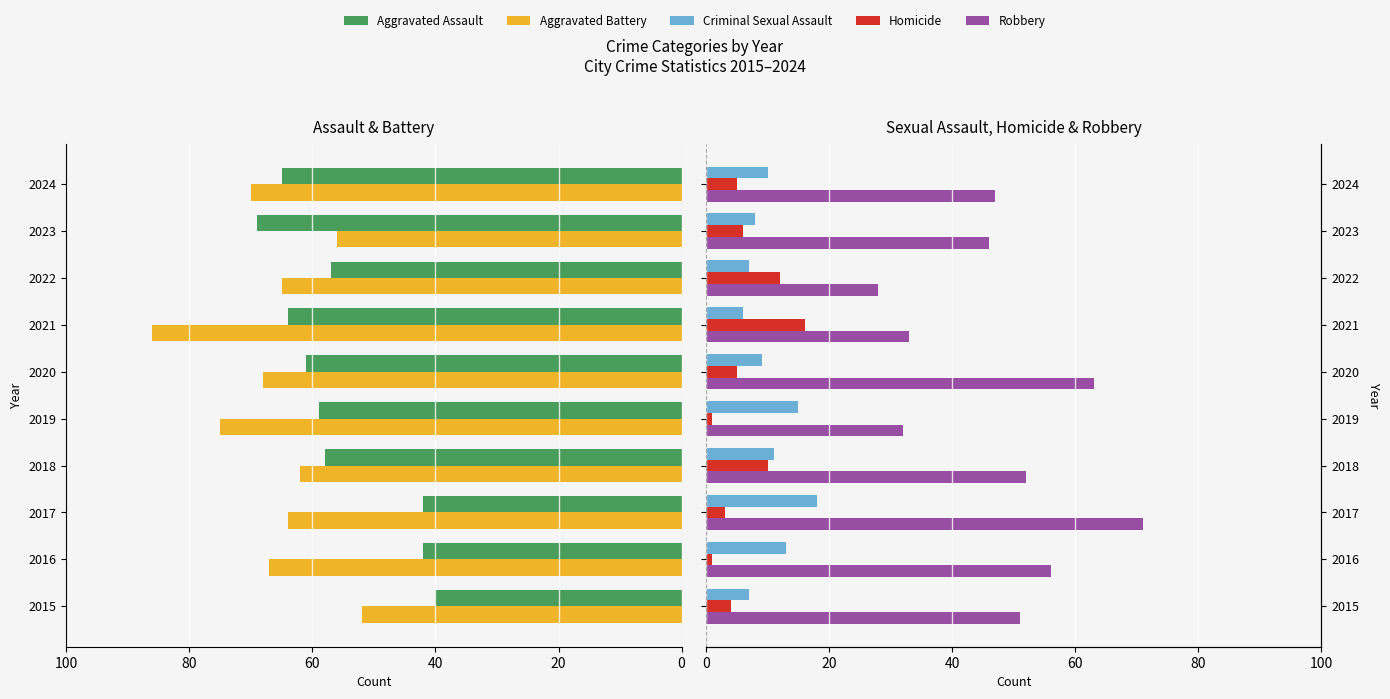

What is the maximum value for Criminal Sexual Assault?

18